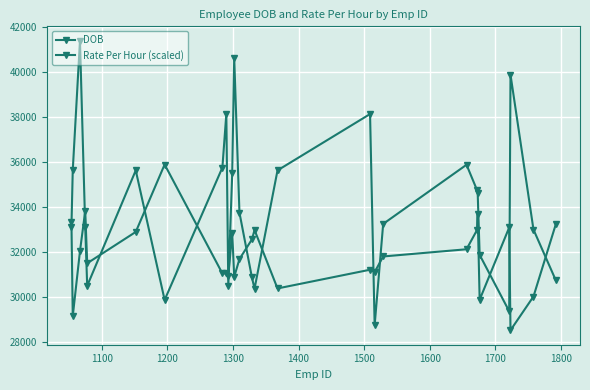

How many lines are shown in the chart?

2